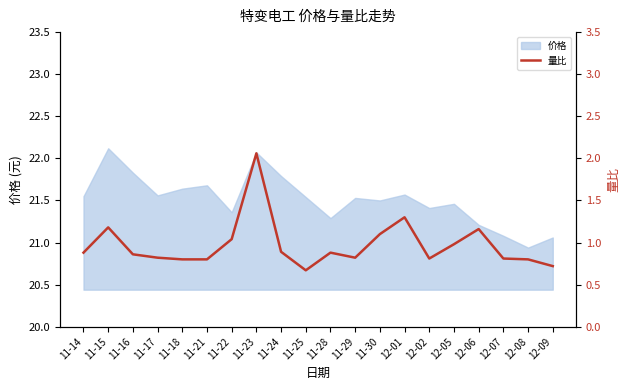

The value of 价格 at 12-07 is 21.1. True or false?

True